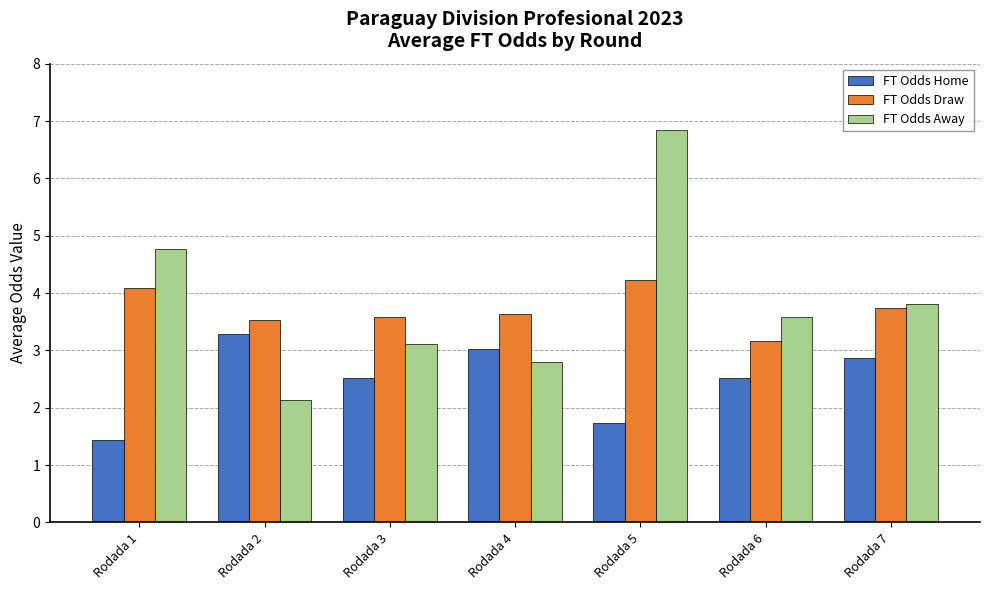

The value of FT Odds Draw at Rodada 1 is 1.5. True or false?

False